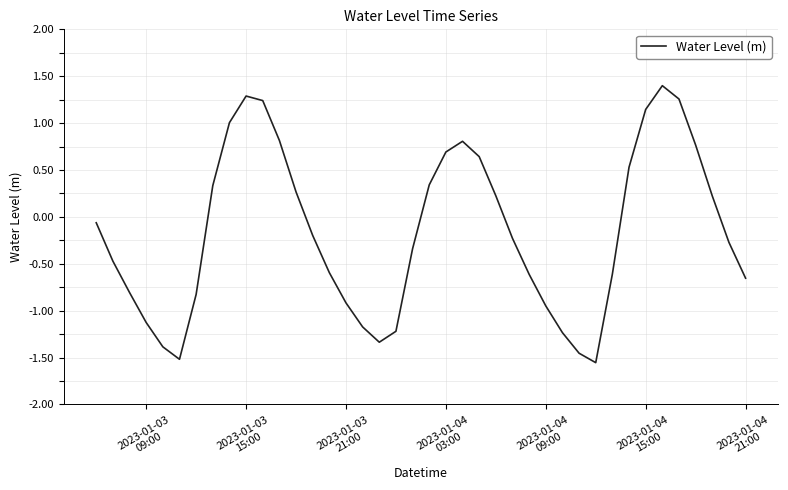

What is the greatest value displayed?

1.4